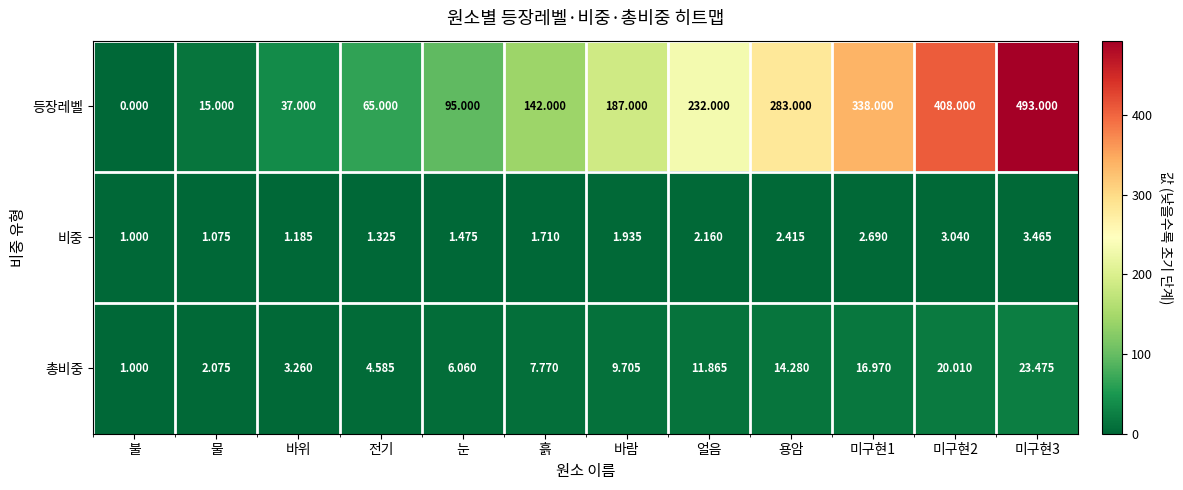

Which category has the lowest value in the 등장레벨 series?

불